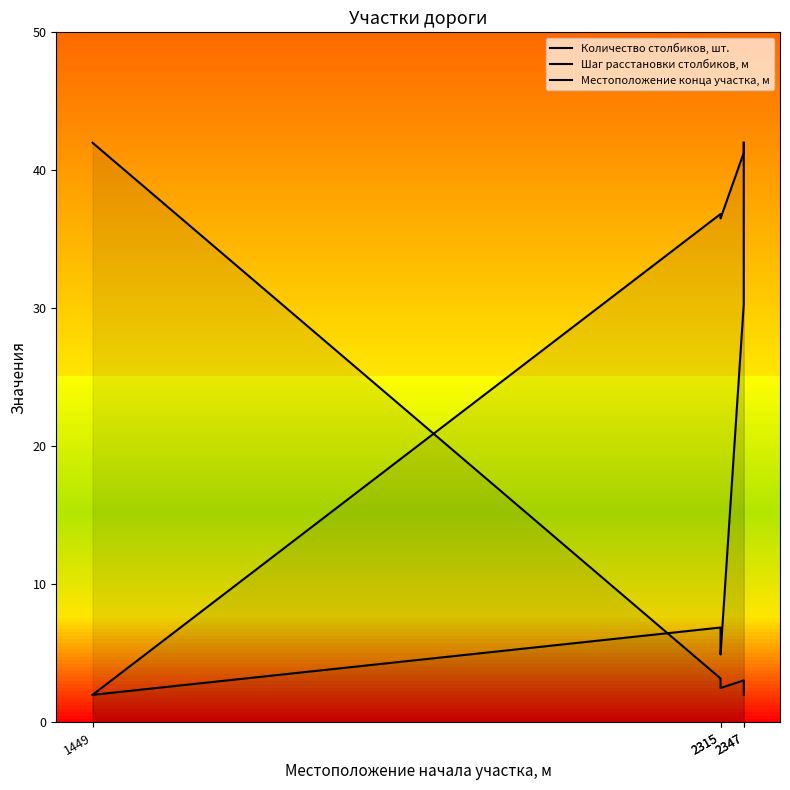

Is the value of Количество столбиков, шт. at 2347 greater than the value of Местоположение конца участка, м at 2347?

No